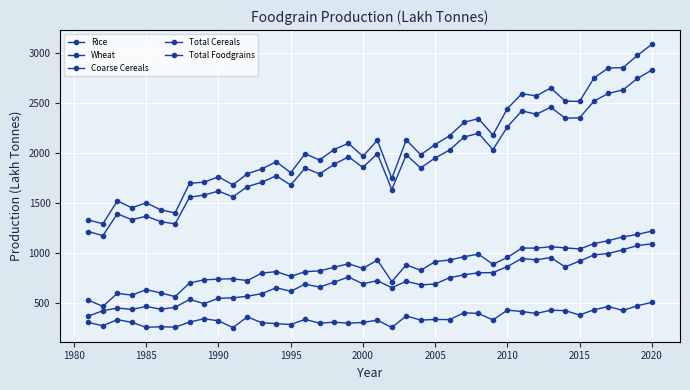

How many lines are shown in the chart?

5